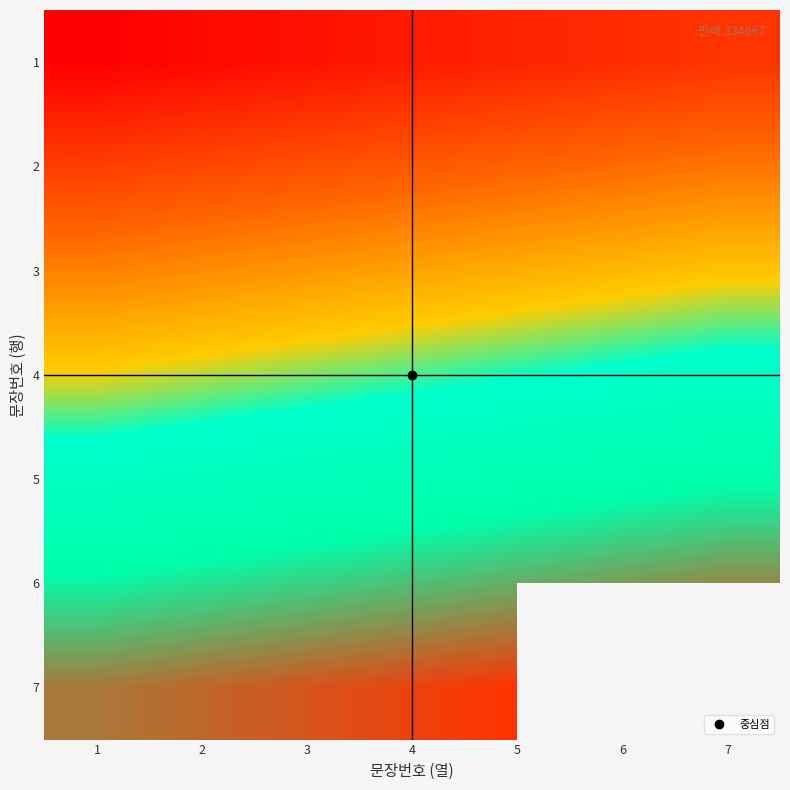

What is the difference between the maximum and minimum values in the 3 series?

6.0